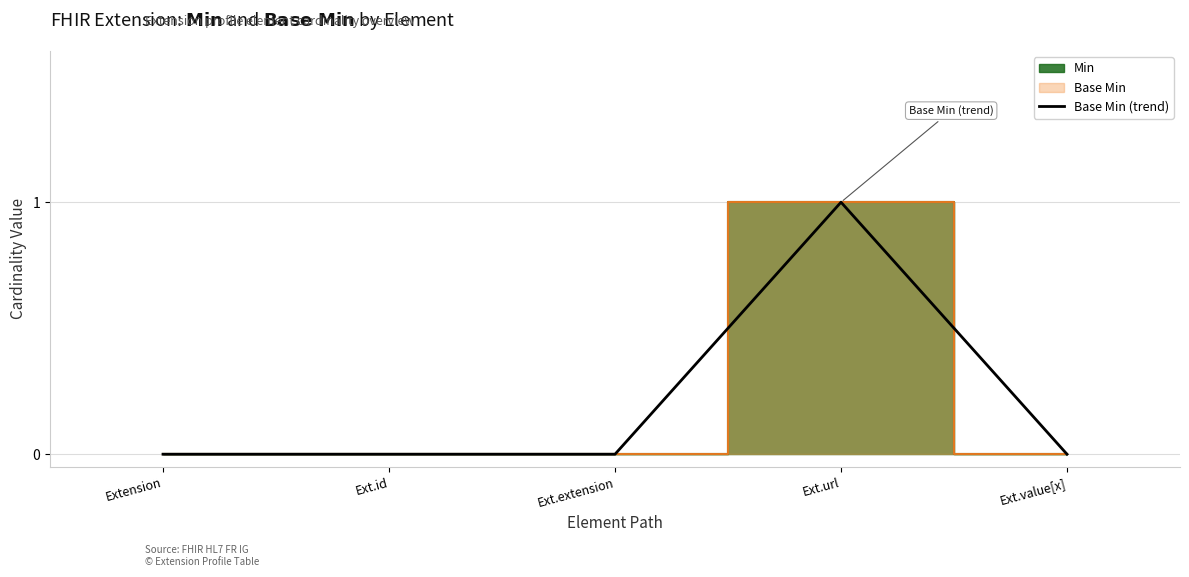

How many interior local peaks (higher than both neighbors) does the data have?

1